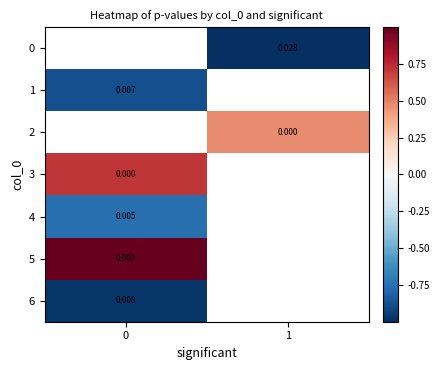

The row_3 series shows 1.2 at 0. True or false?

False